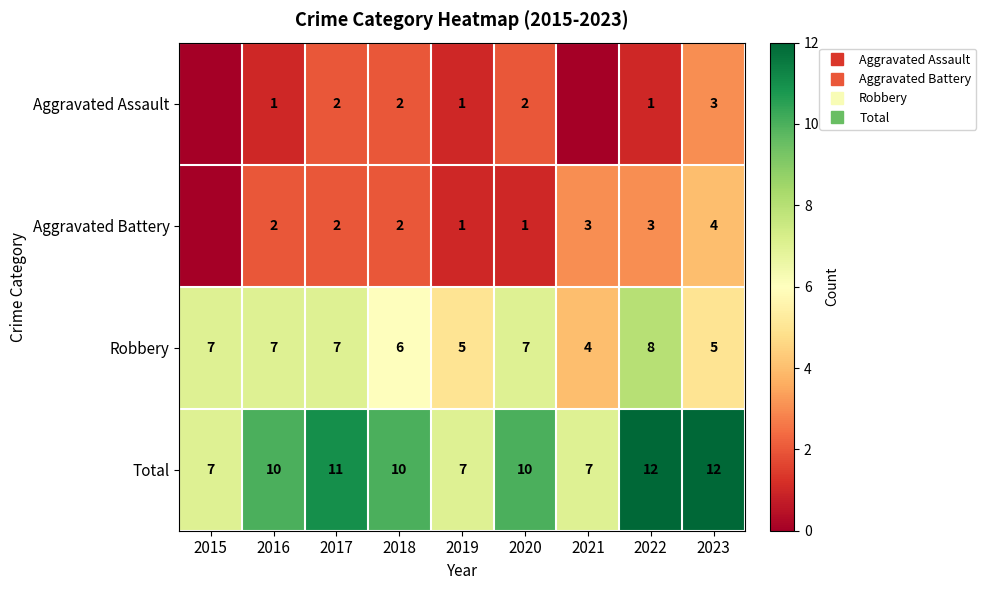

Which category has the lowest value in the Total series?

2015